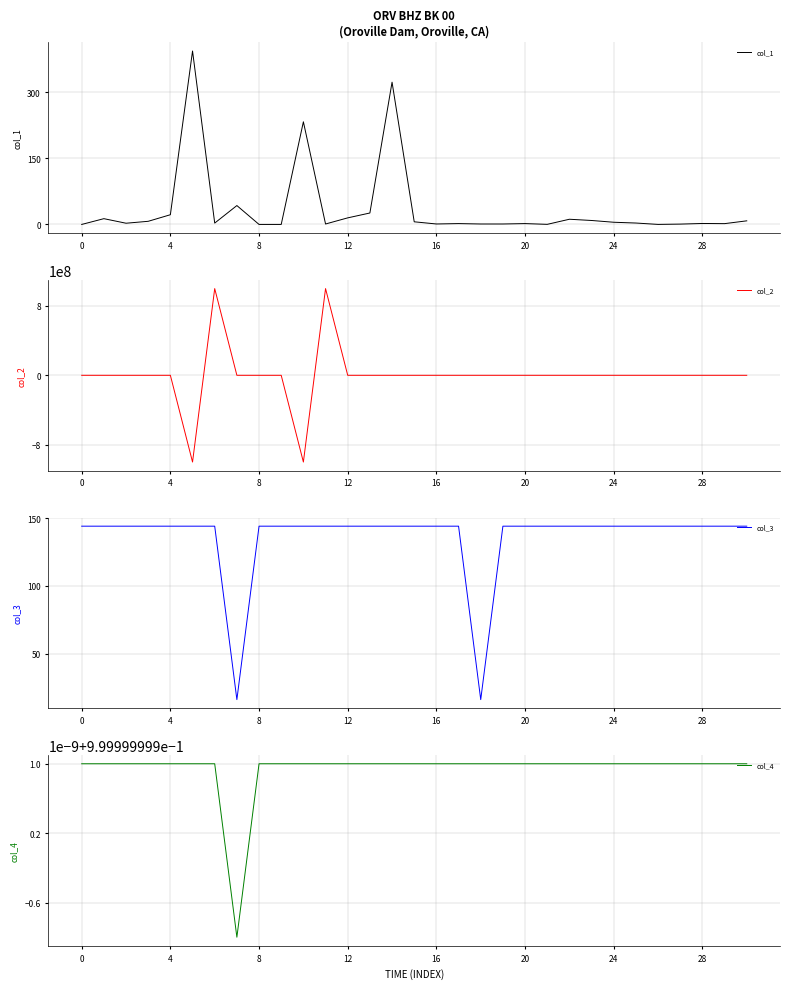

Is it true that col_1 equals 1.9 at 20?

True